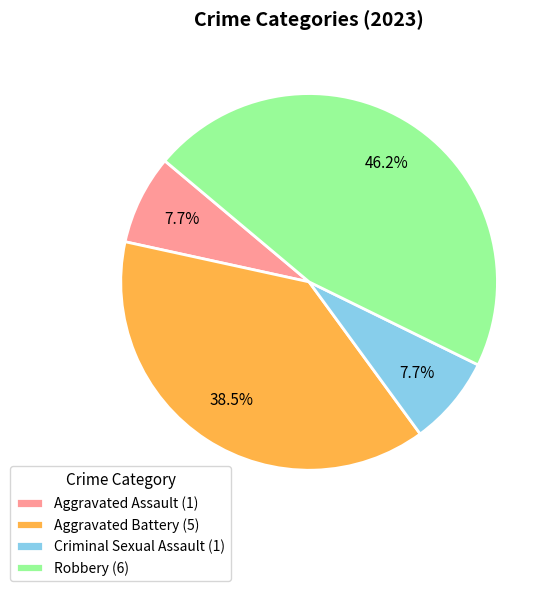

To the nearest percent, what is the difference between the largest and smallest slice percentages?

38%